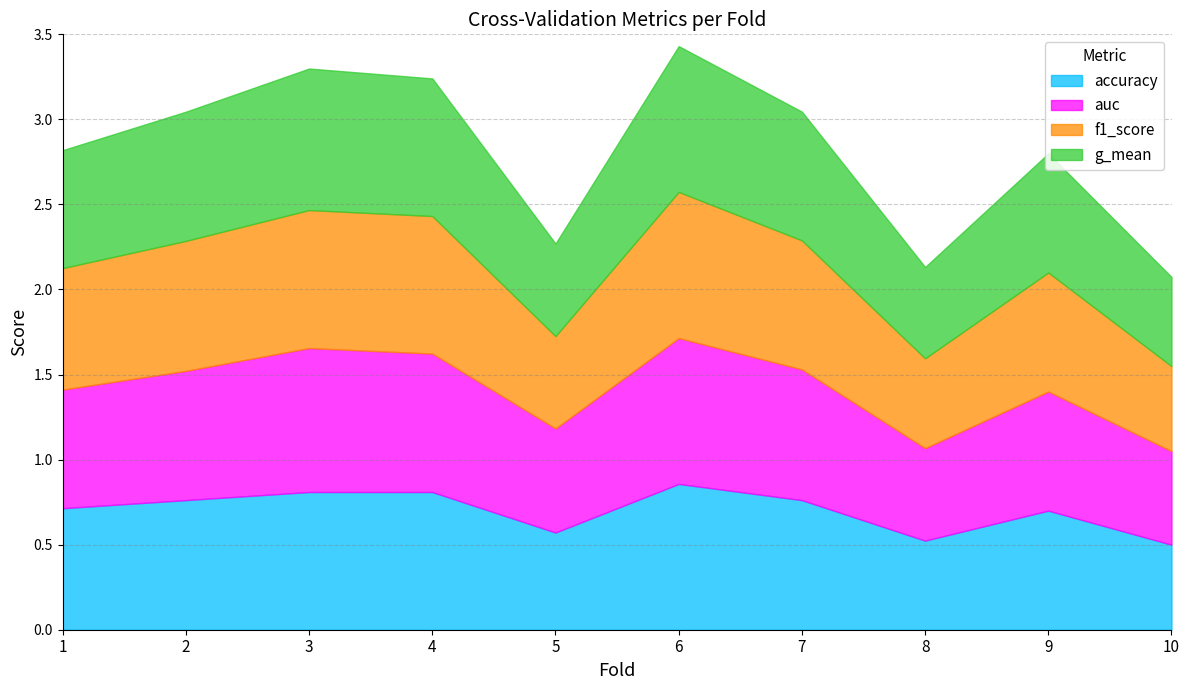

The value of auc at 5 is 0.6. True or false?

True